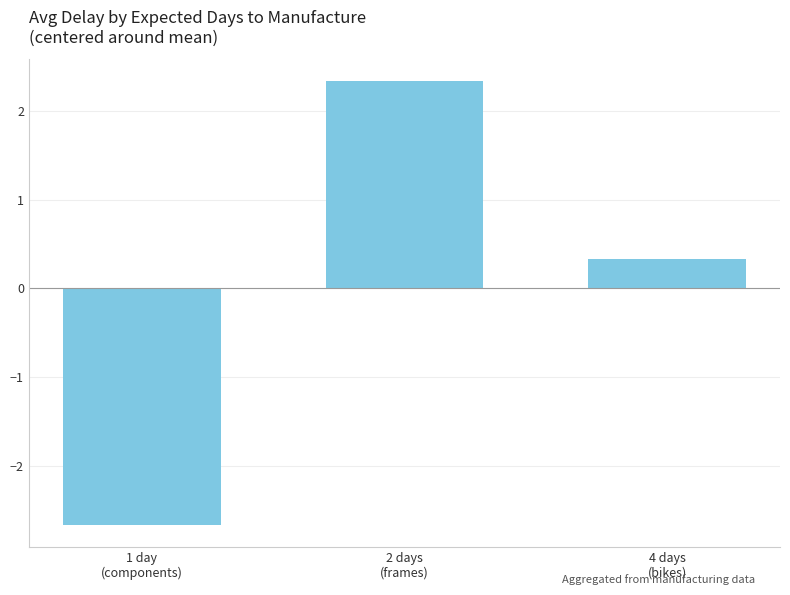

The value at 2 days
(frames) is 3.1. True or false?

False